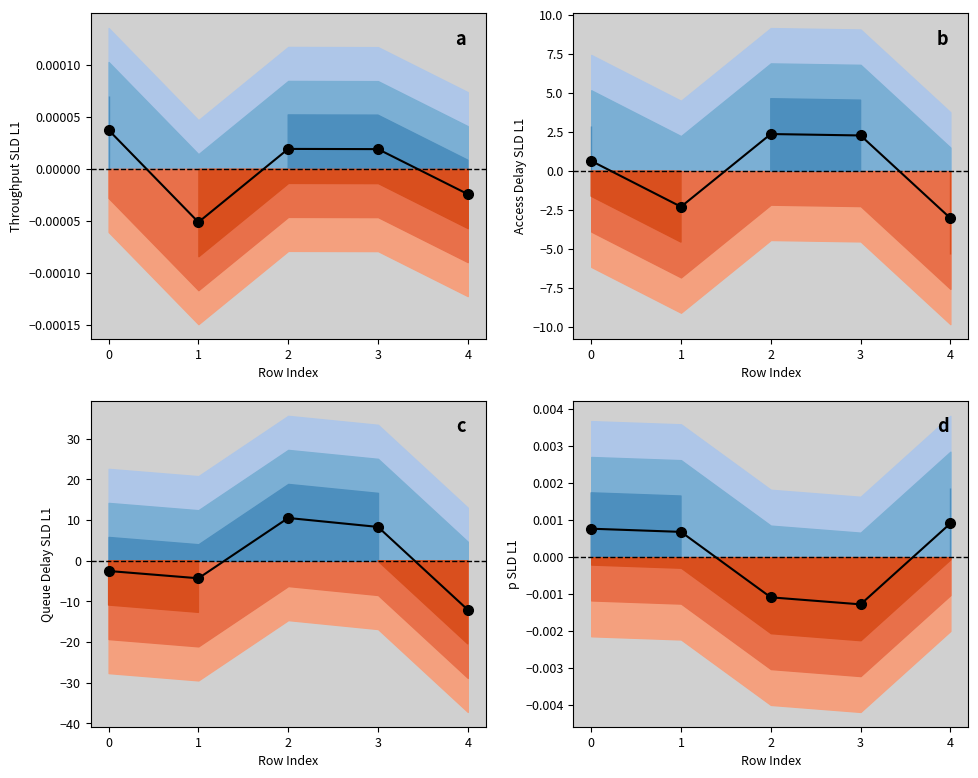

What is the difference between the Access Delay of SLD on Link 1 values at 4 and 1?

0.7